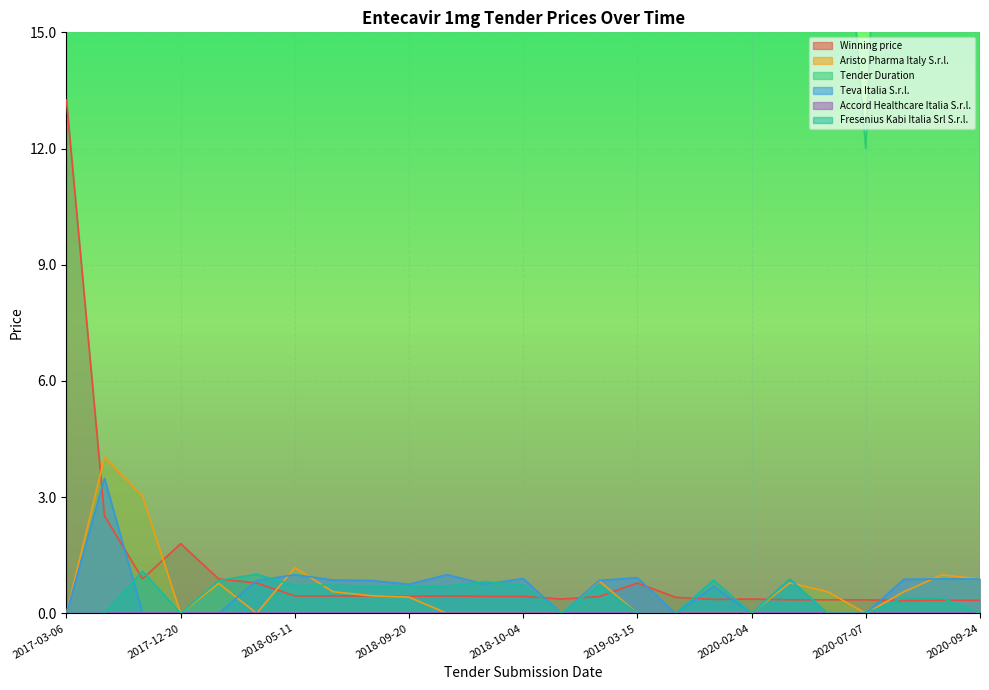

Count the number of categories in the chart.

25